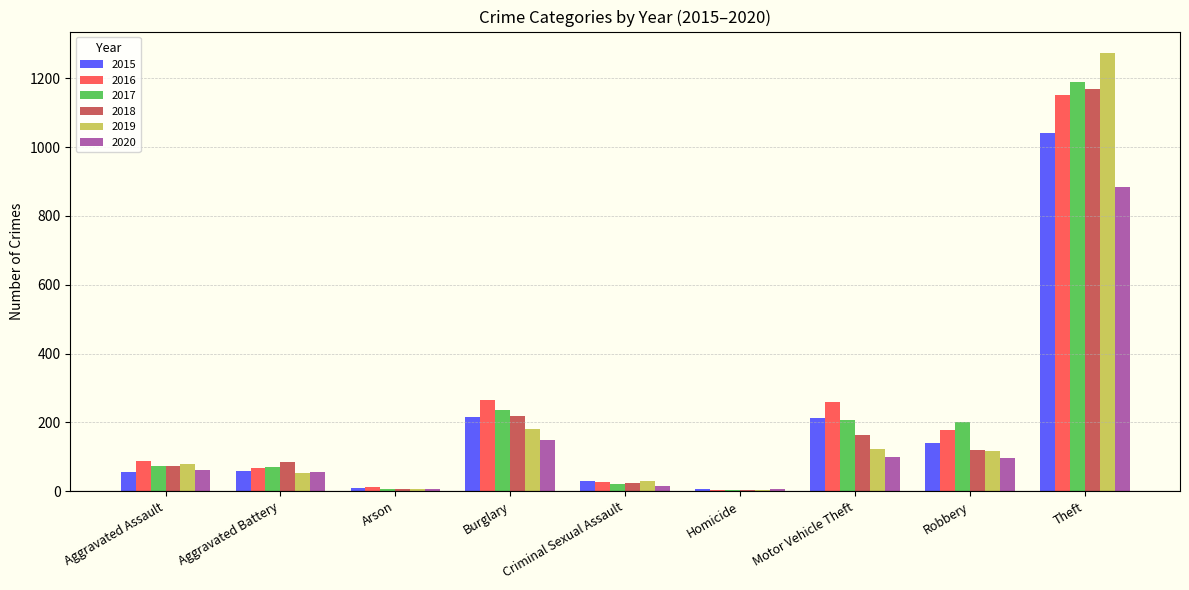

What is the approximate value of 2016 at Aggravated Assault?

88